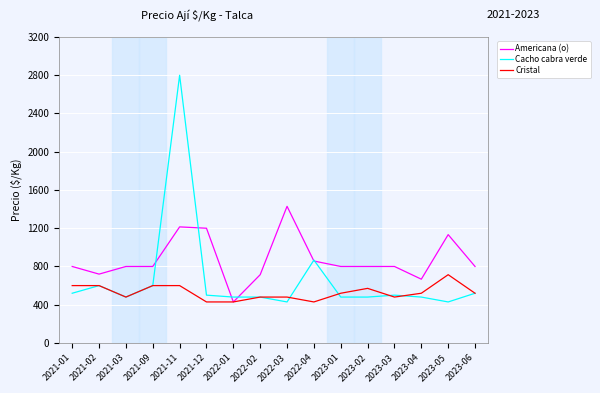

The Cacho cabra verde series shows 480 at 2023-01. True or false?

True